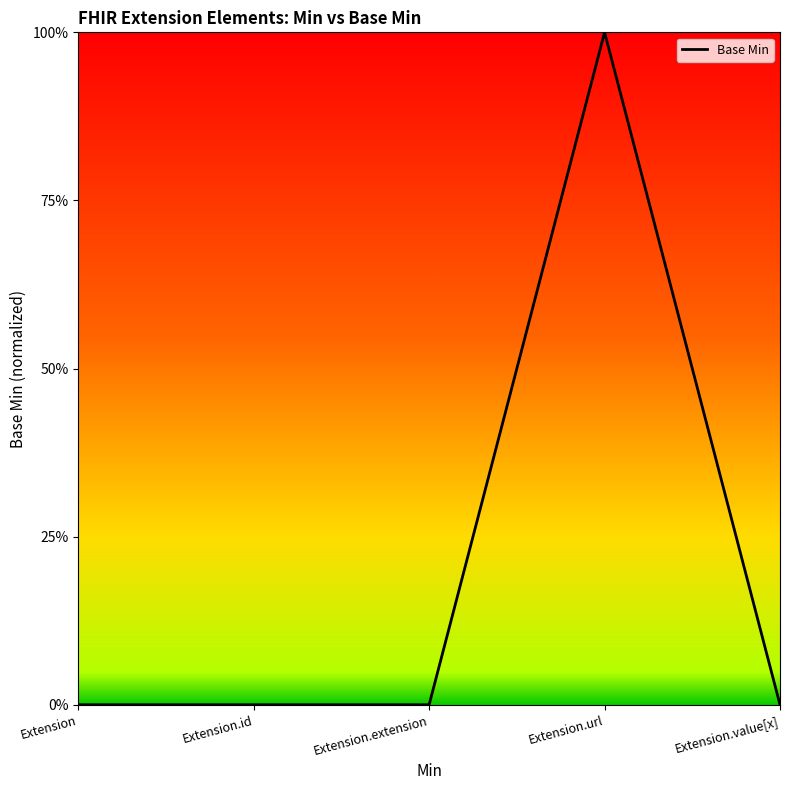

Is this an area chart (filled region under the line)?

Yes